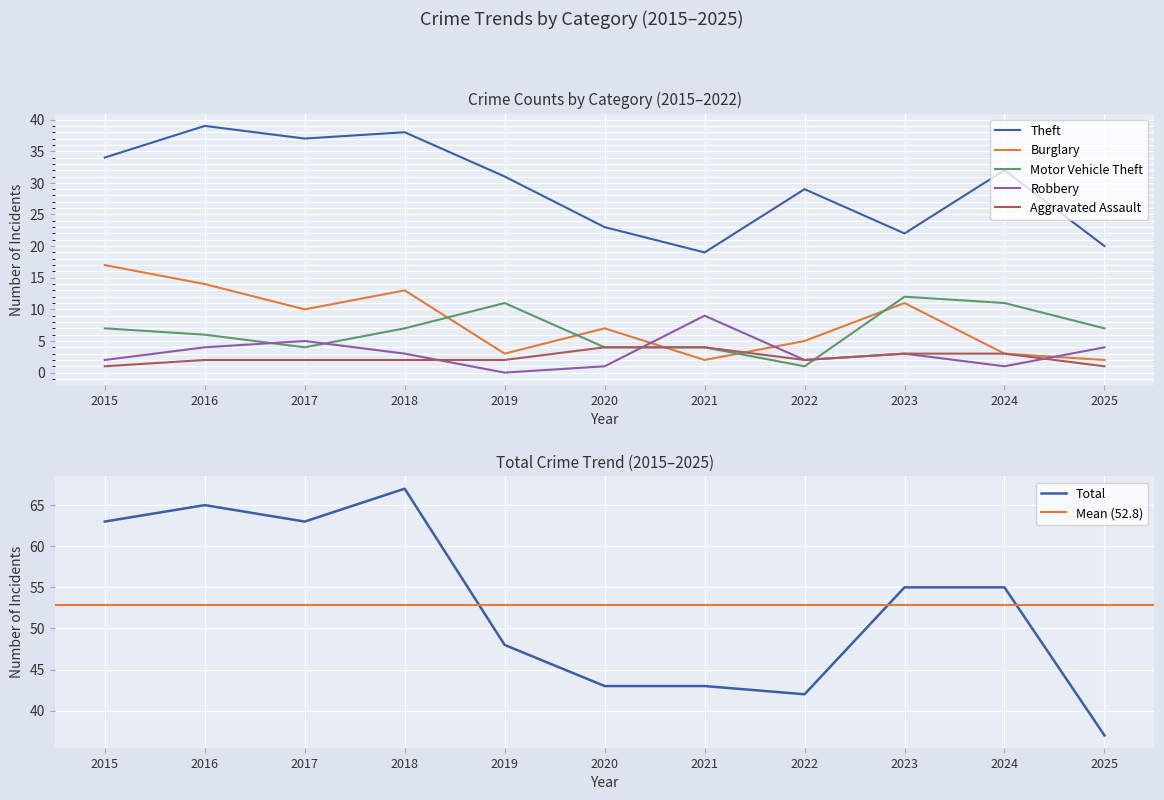

At which label does Burglary first exceed 7?

2015